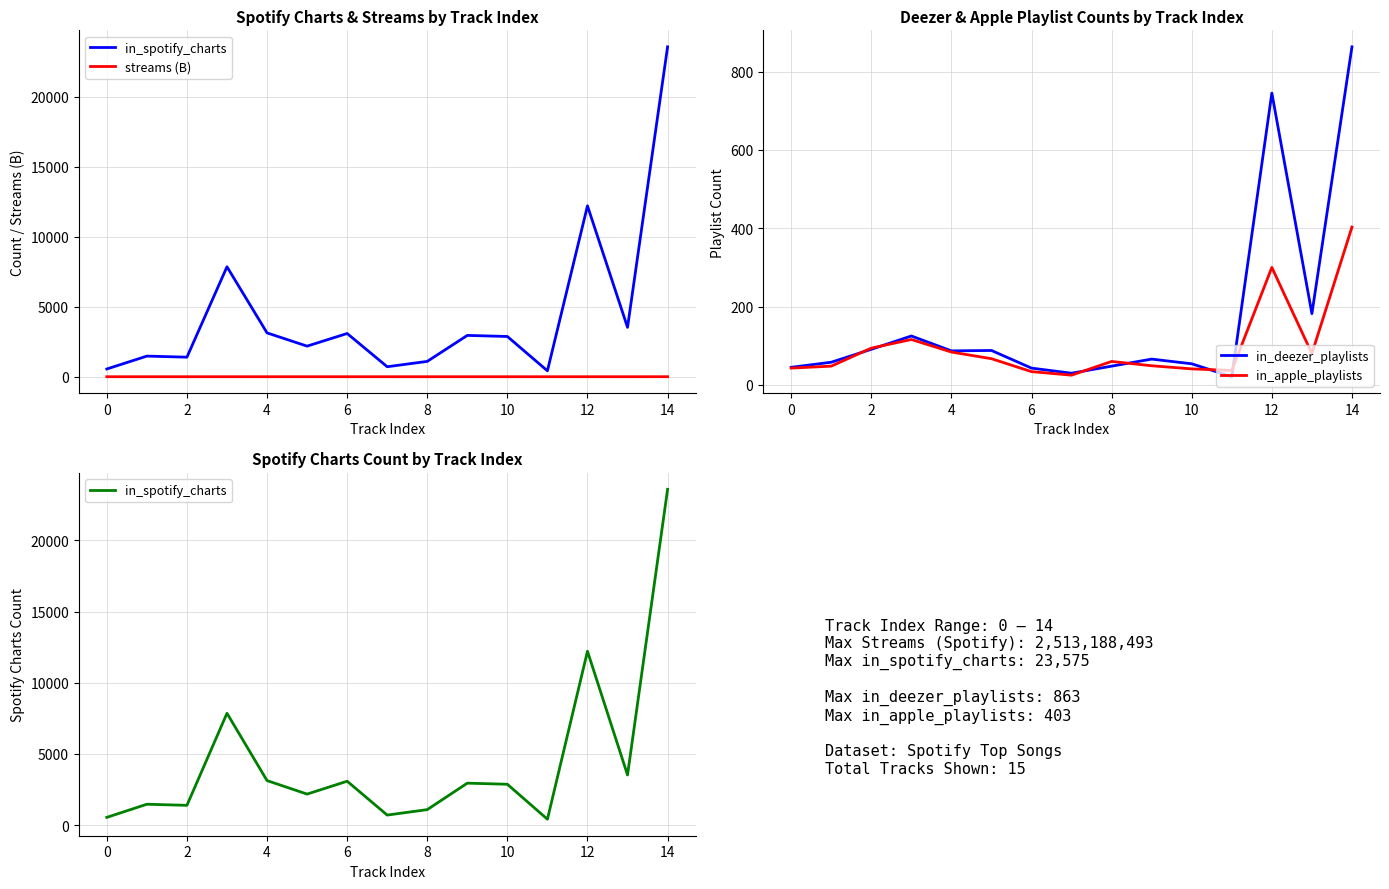

True or false: in_apple_playlists and in_spotify_charts intersect in this chart.

False